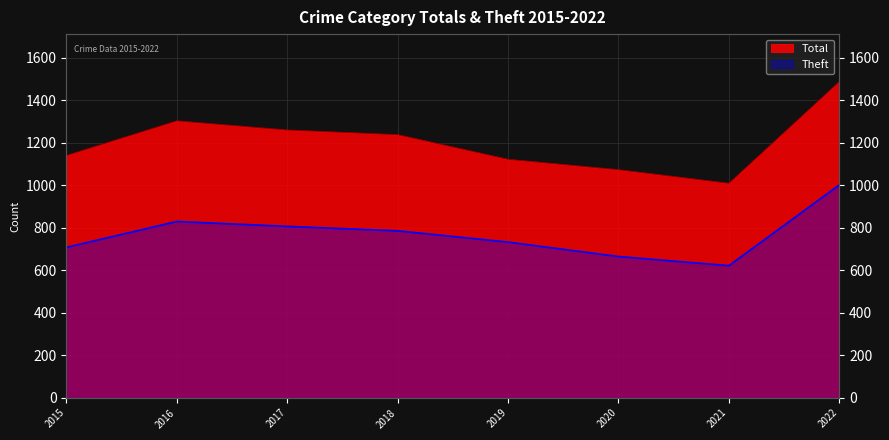

What is the spread (max minus min) of values at 2018?

453